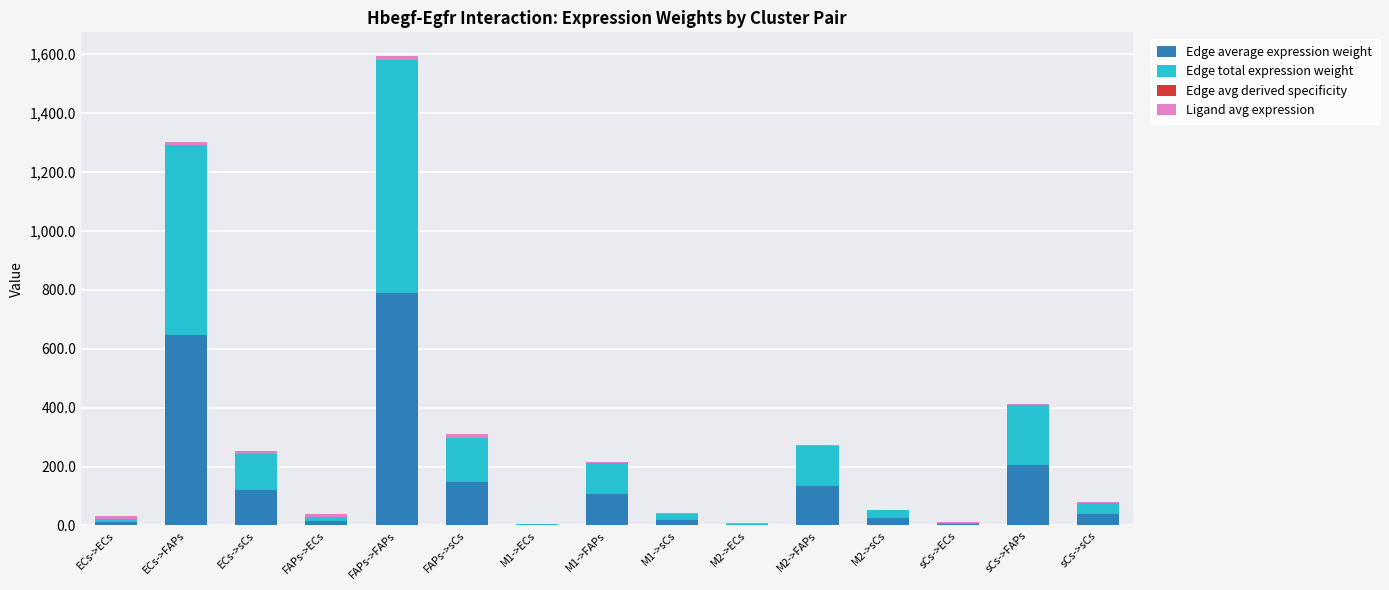

At which category is the sum across all series the highest?

FAPs->FAPs